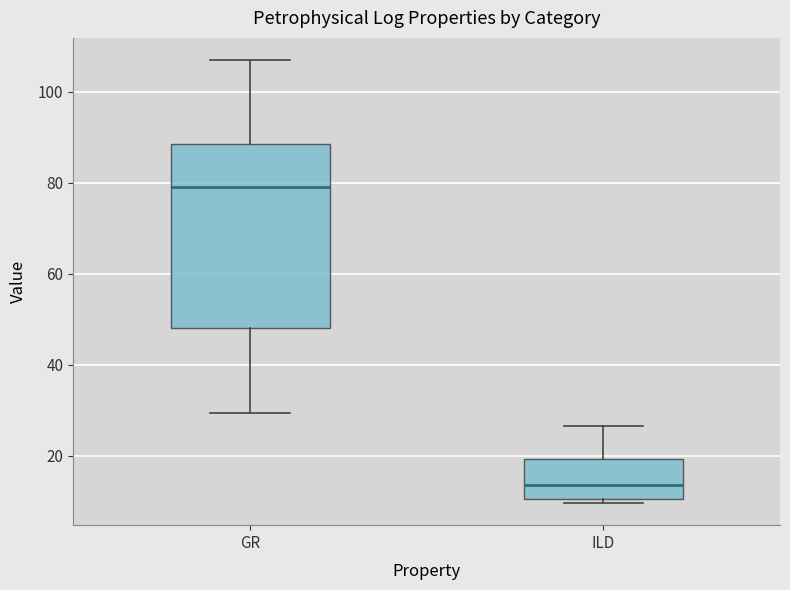

Which box has the lowest median line?

ILD